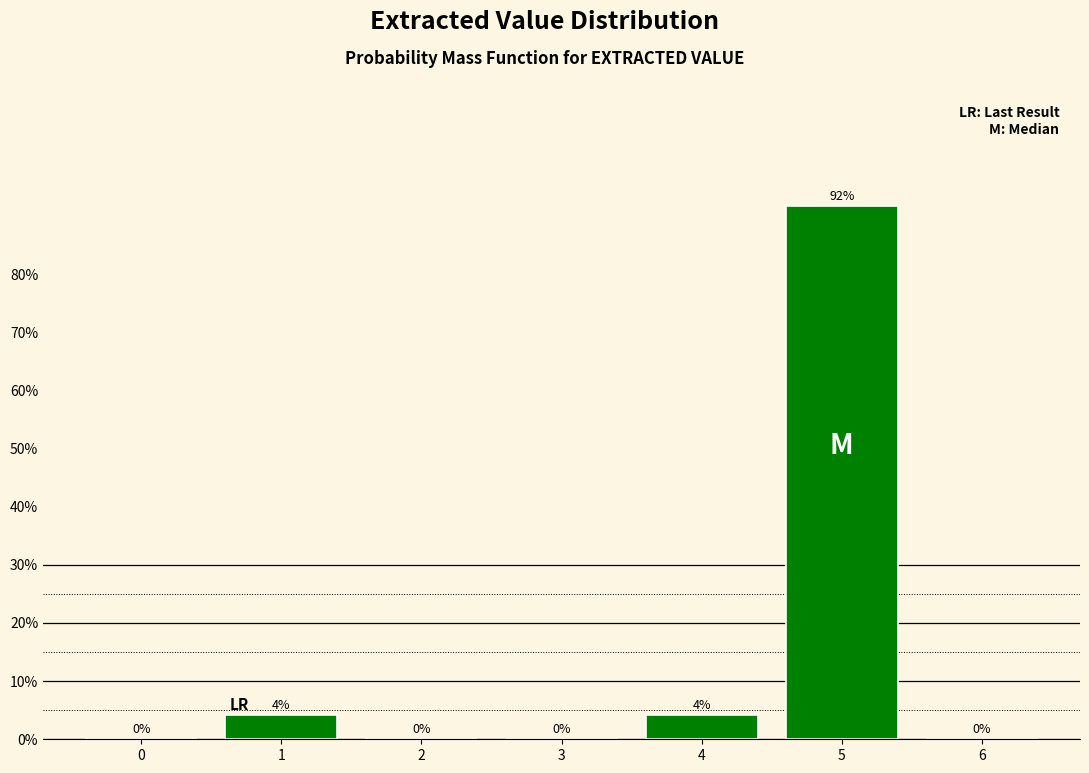

Between 4 and 5, which is larger?

5